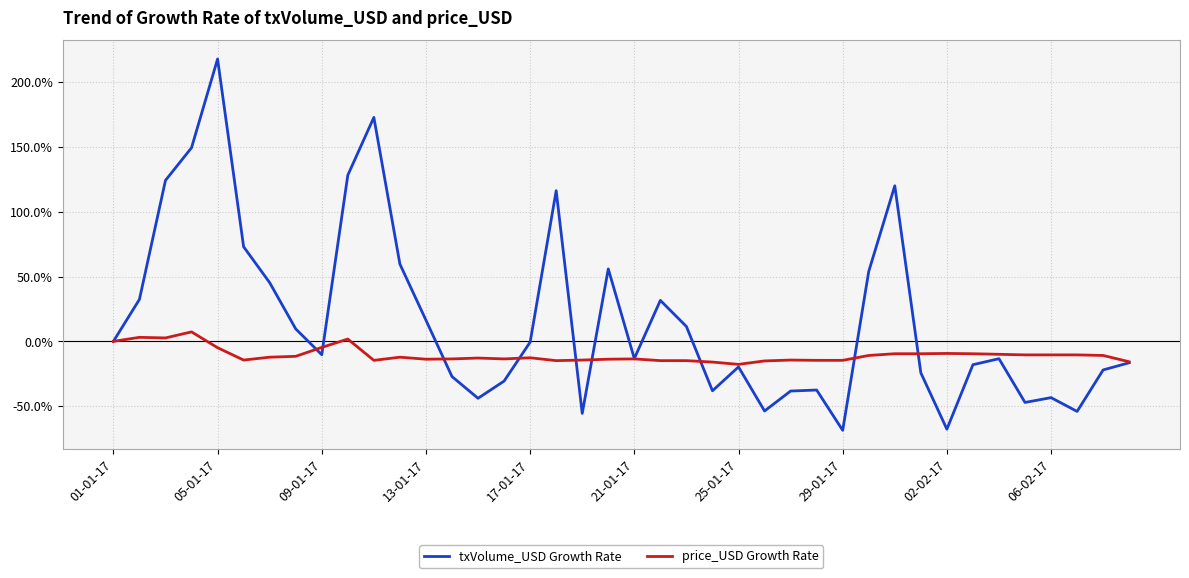

List the series in order of their overall mean, lowest first.

price_USD Growth Rate, txVolume_USD Growth Rate